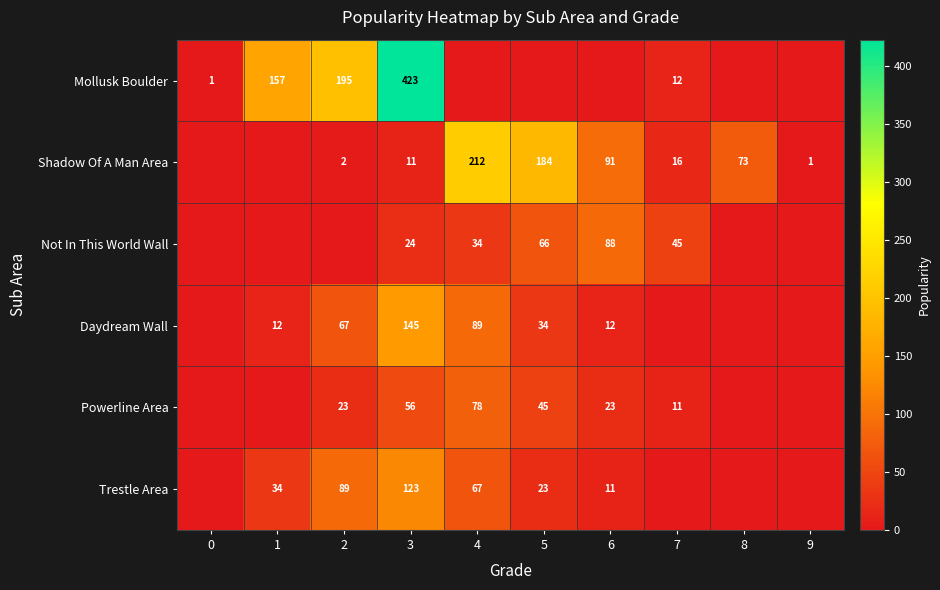

The Shadow Of A Man Area series shows 11 at 3. True or false?

True